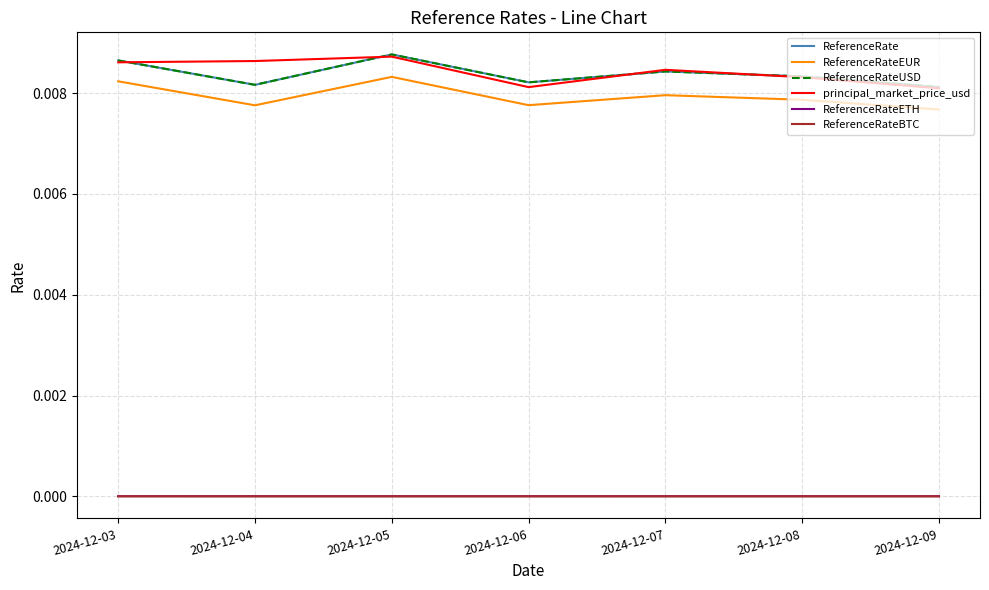

Is the value of principal_market_price_usd at 2024-12-03 greater than the value of ReferenceRateBTC at 2024-12-09?

Yes